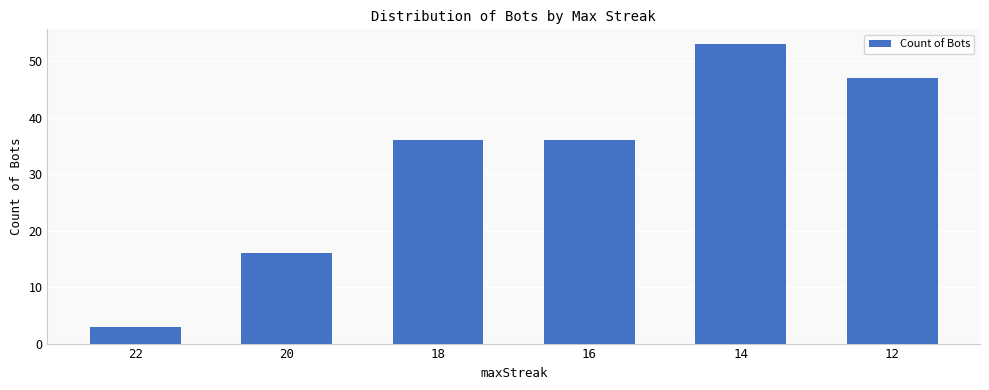

The value at 20 is 10. True or false?

False